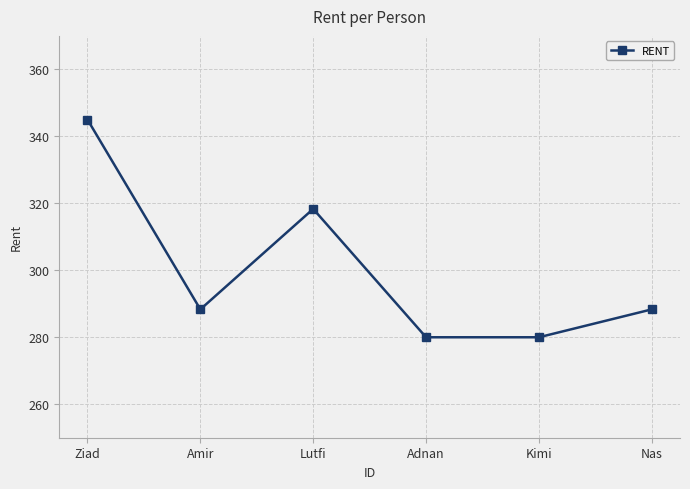

True or false: the data has more than 1 interior local peaks.

False